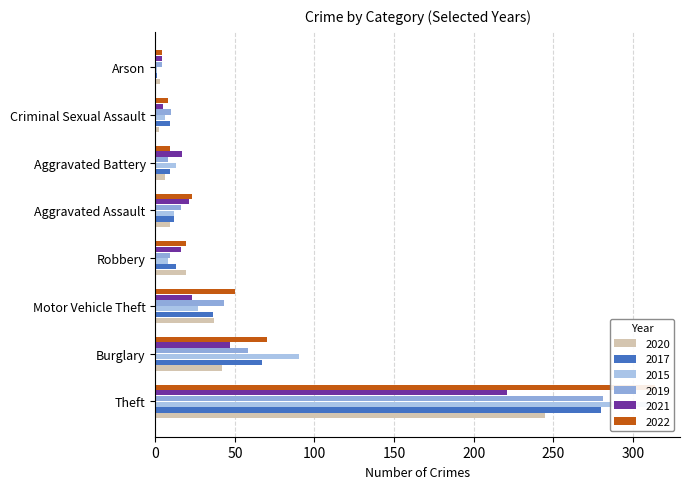

Which category has the highest value across all series?

Theft